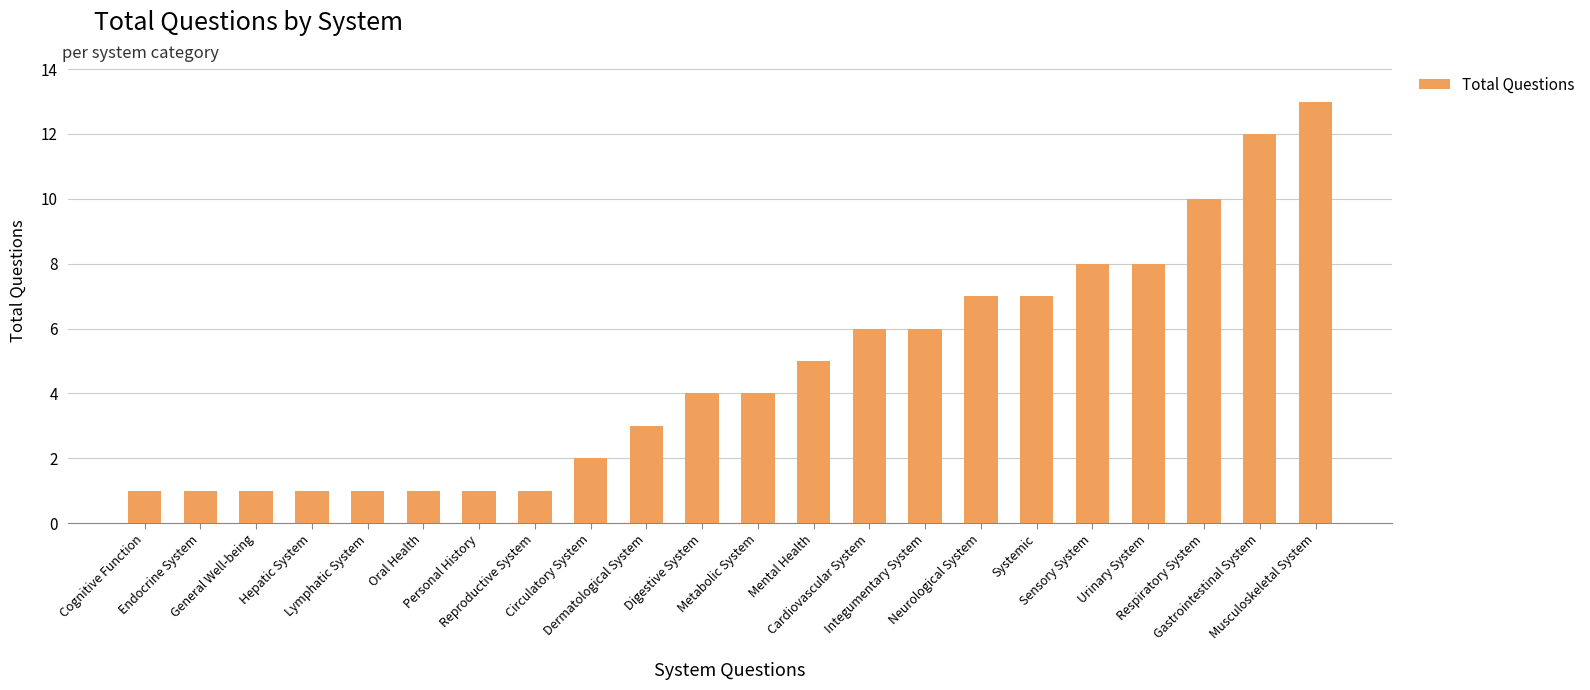

Is it true that the value at Cardiovascular System is 9?

False